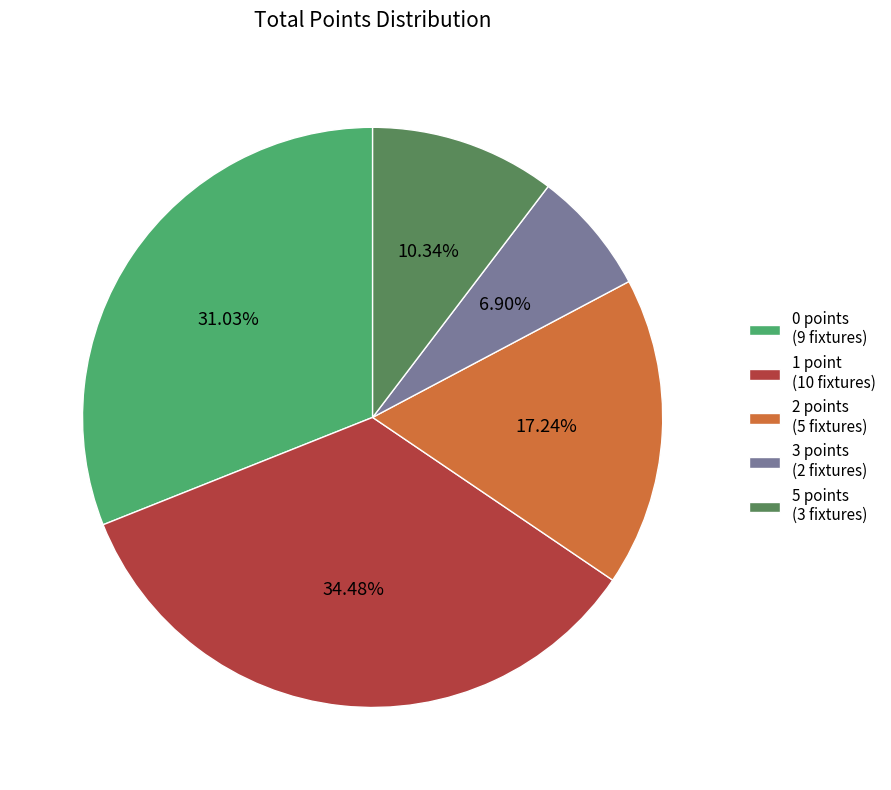

Rank the categories by value from highest to lowest.

1 point (10 fixtures), 0 points (9 fixtures), 2 points (5 fixtures), 5 points (3 fixtures), 3 points (2 fixtures)